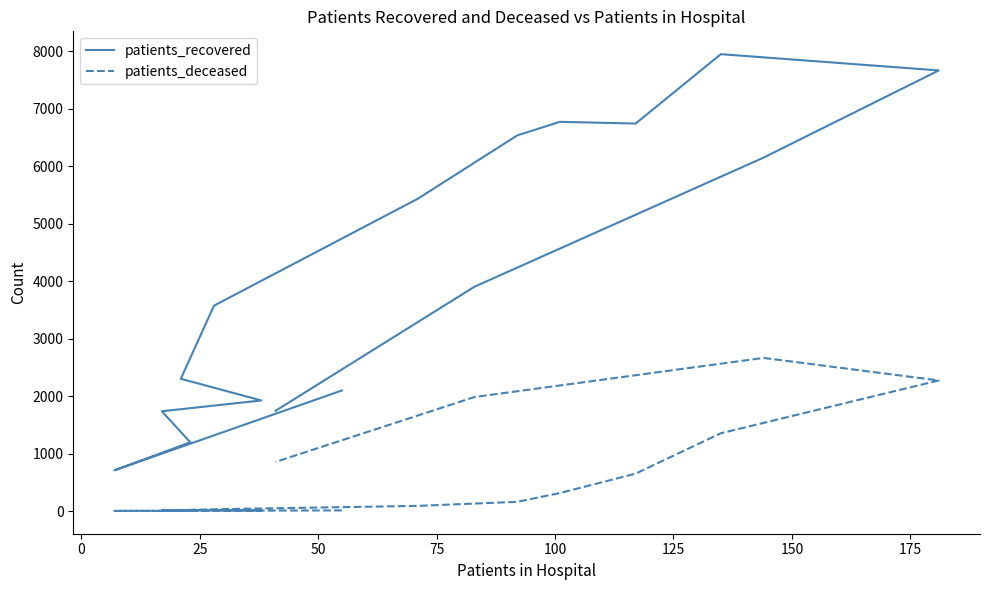

Where is the first local minimum for patients_deceased?

75